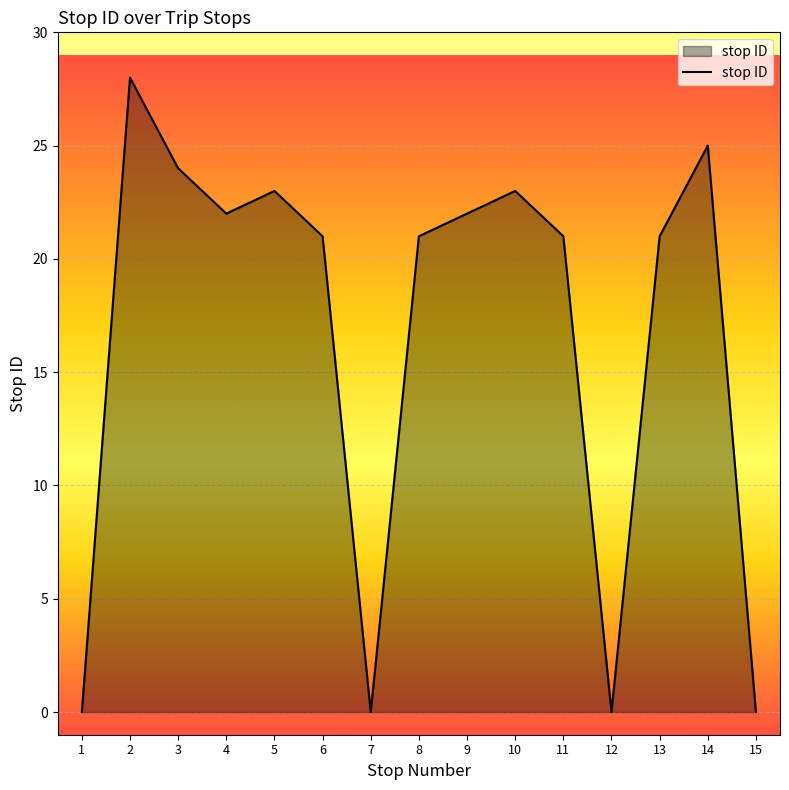

What is the sum of the values at 10 and 14?

48